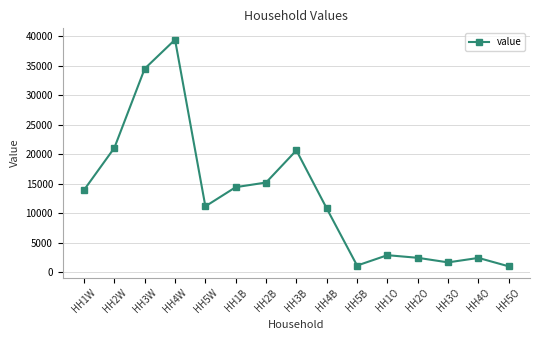

Which label corresponds to the largest value in the chart?

HH4W